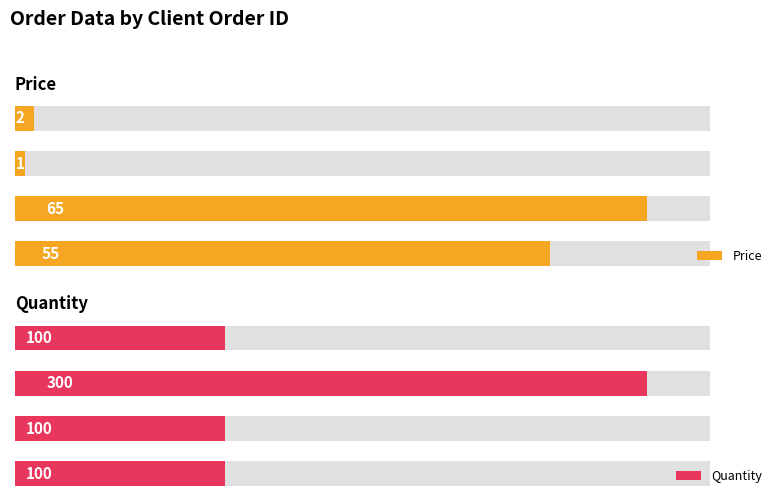

What are all the series names shown in the legend?

Price, Quantity